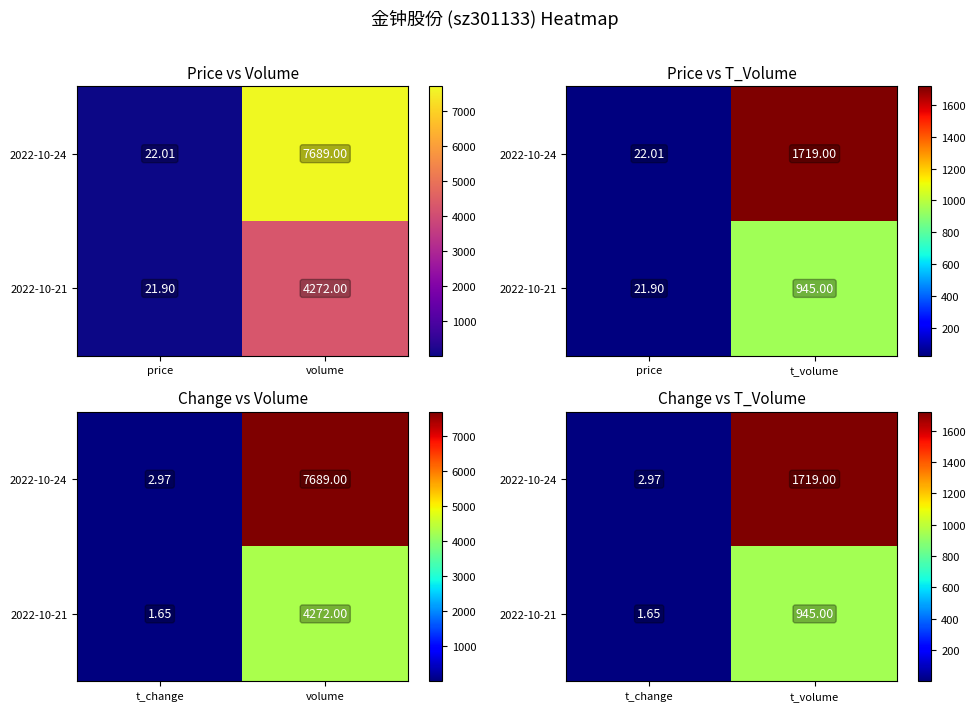

The value of 2022-10-24 at t_change is 1.7. True or false?

False